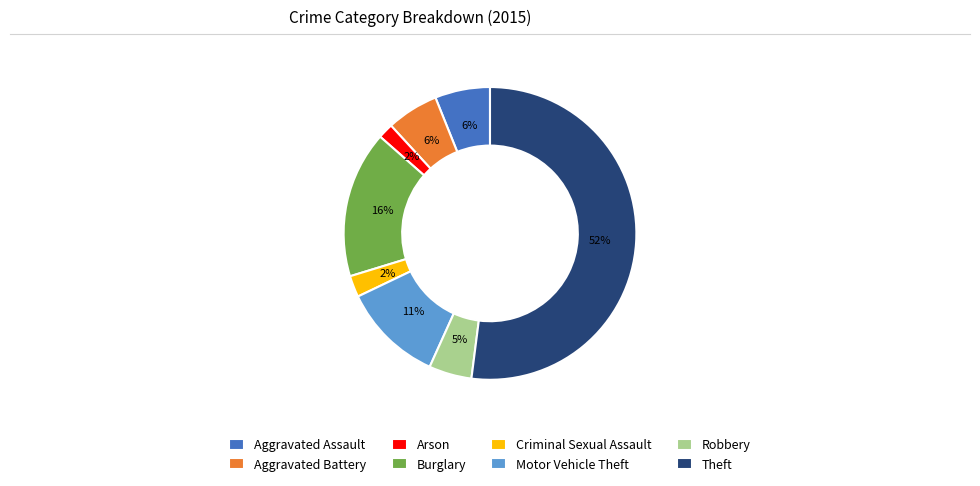

True or false: Theft accounts for 52% of the total.

True